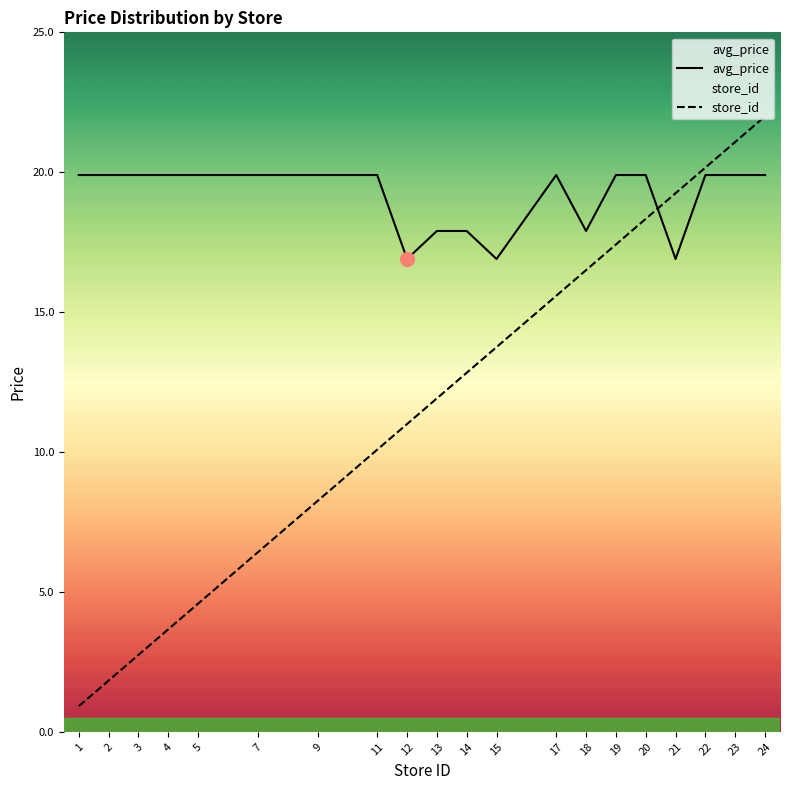

The value of store_id at 24 is 22.0. True or false?

True